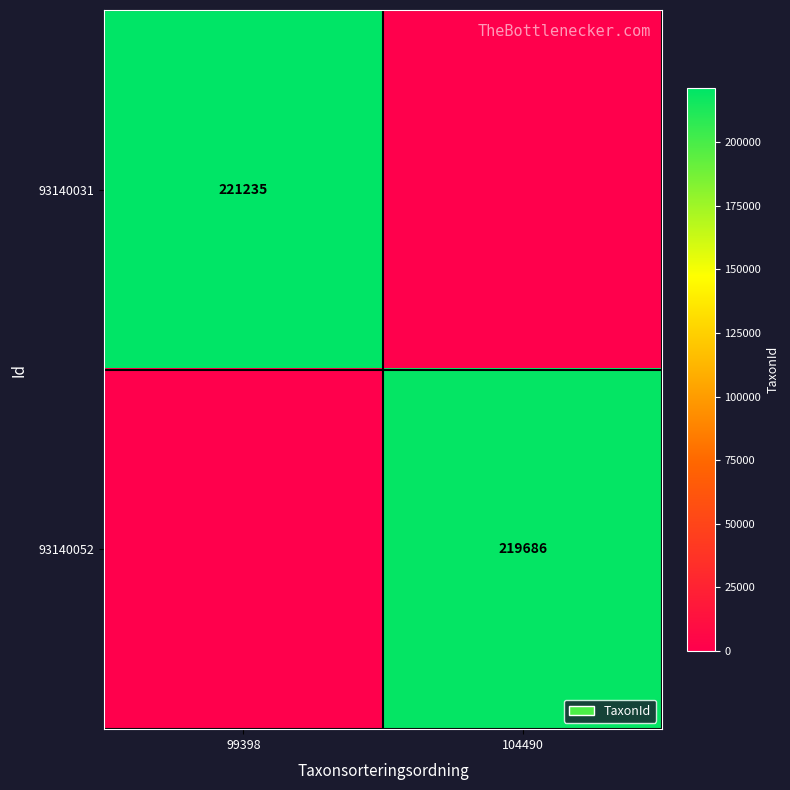

Is it true that 93140052 equals 219686 at 104490?

True